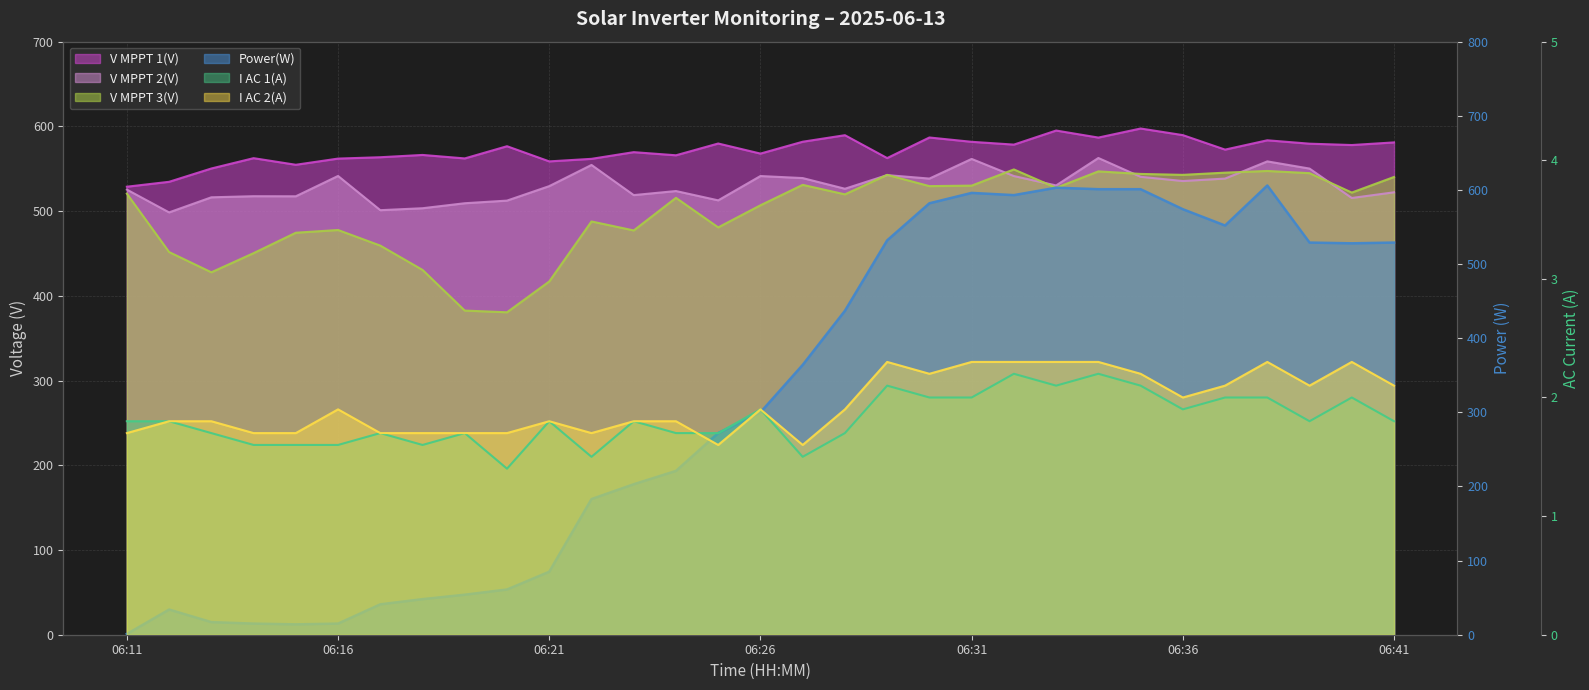

How many interior local valleys does the V MPPT 1(V) series have?

10